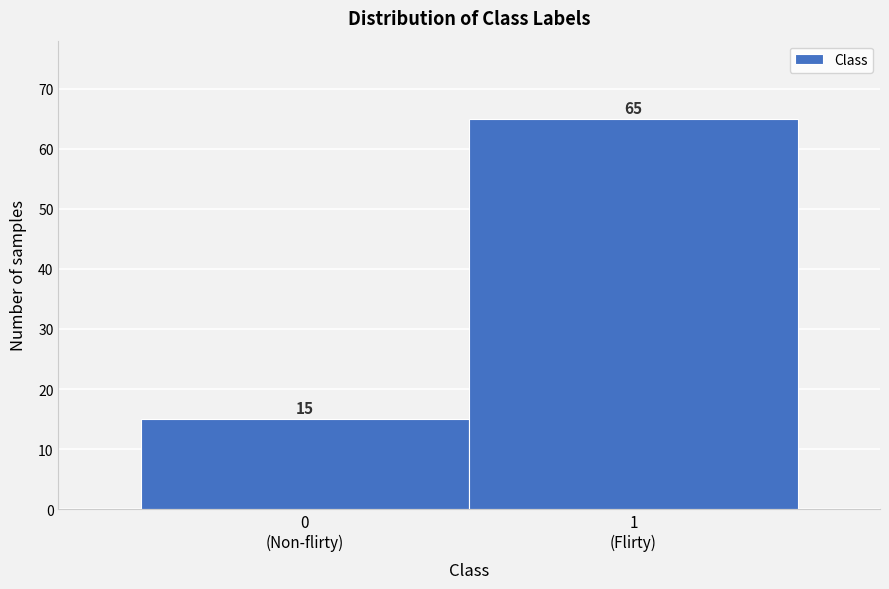

Reading right to left, extract all data points from this chart.

65	15